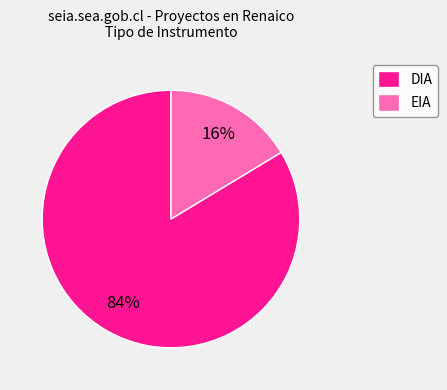

True or false: DIA accounts for 84% of the total.

True